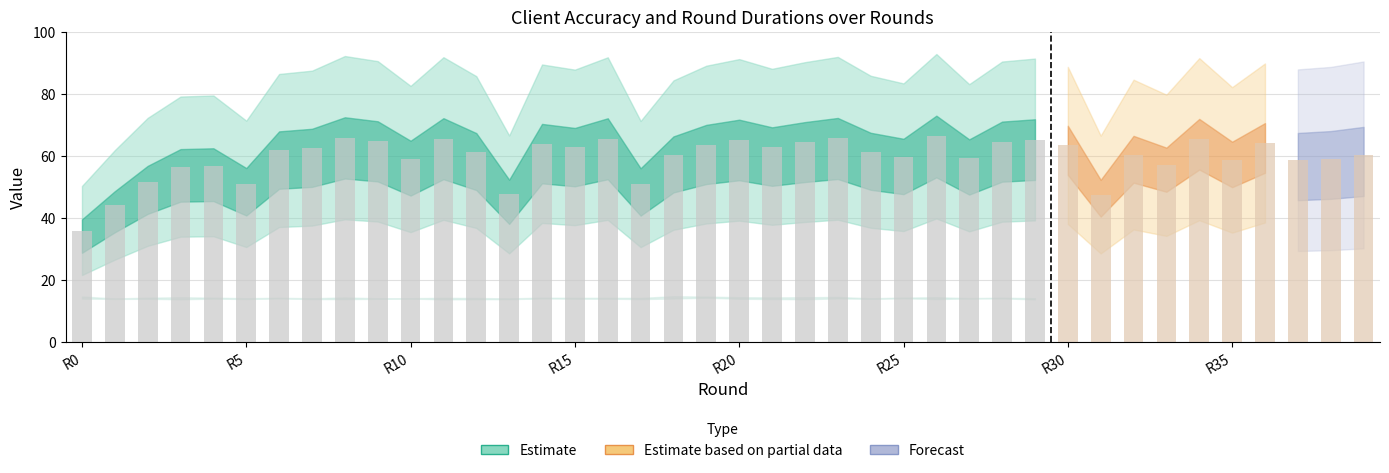

What is the value of the 9th bar from the left?

65.9